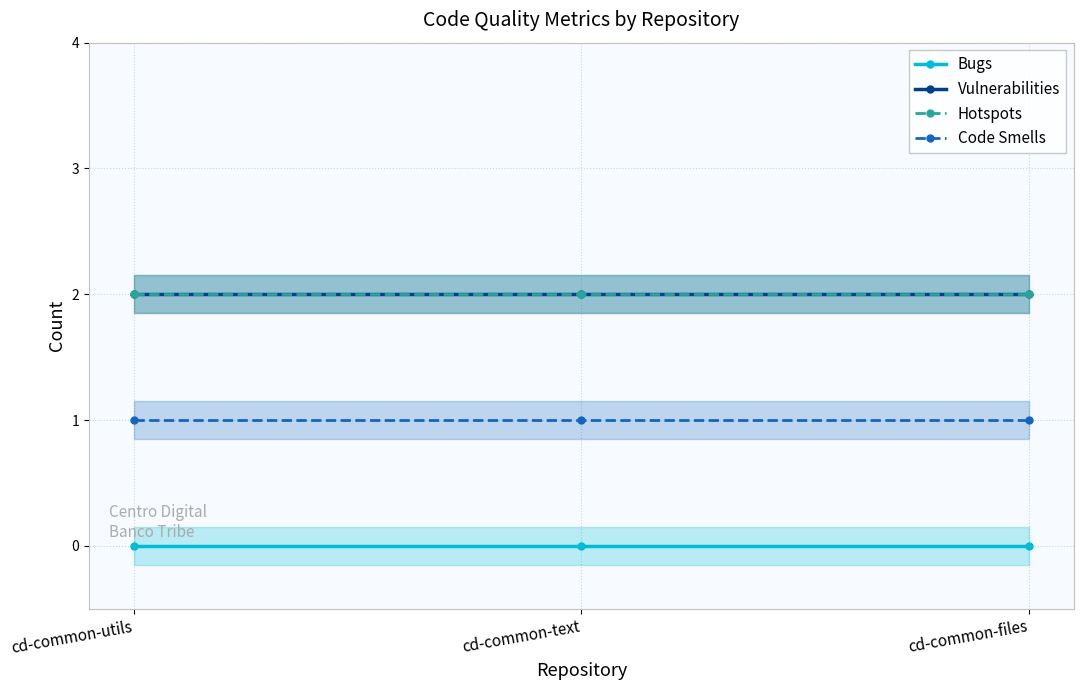

How many categories are shown in the chart?

3